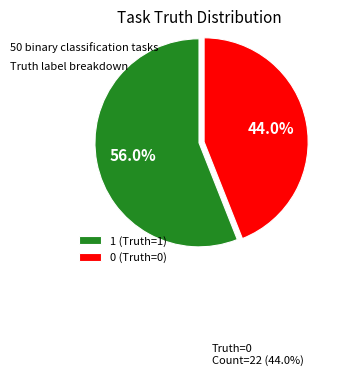

Combined, what portion of the pie is 1 (Truth=1) and 0 (Truth=0)?

100.0%